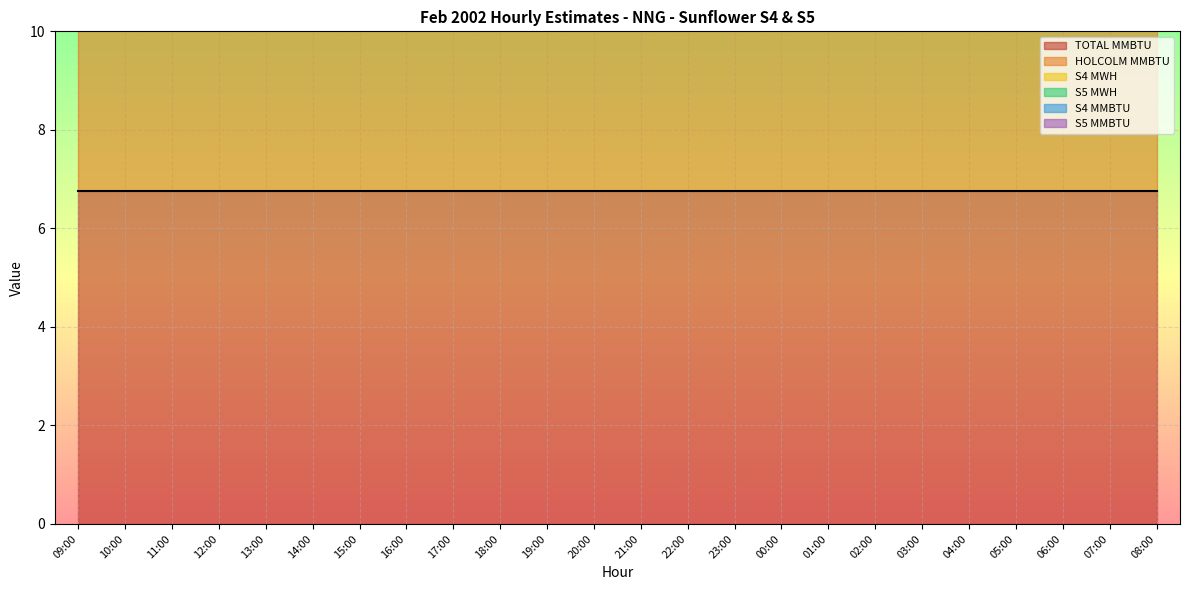

Which label corresponds to the smallest value in the chart?

09:00